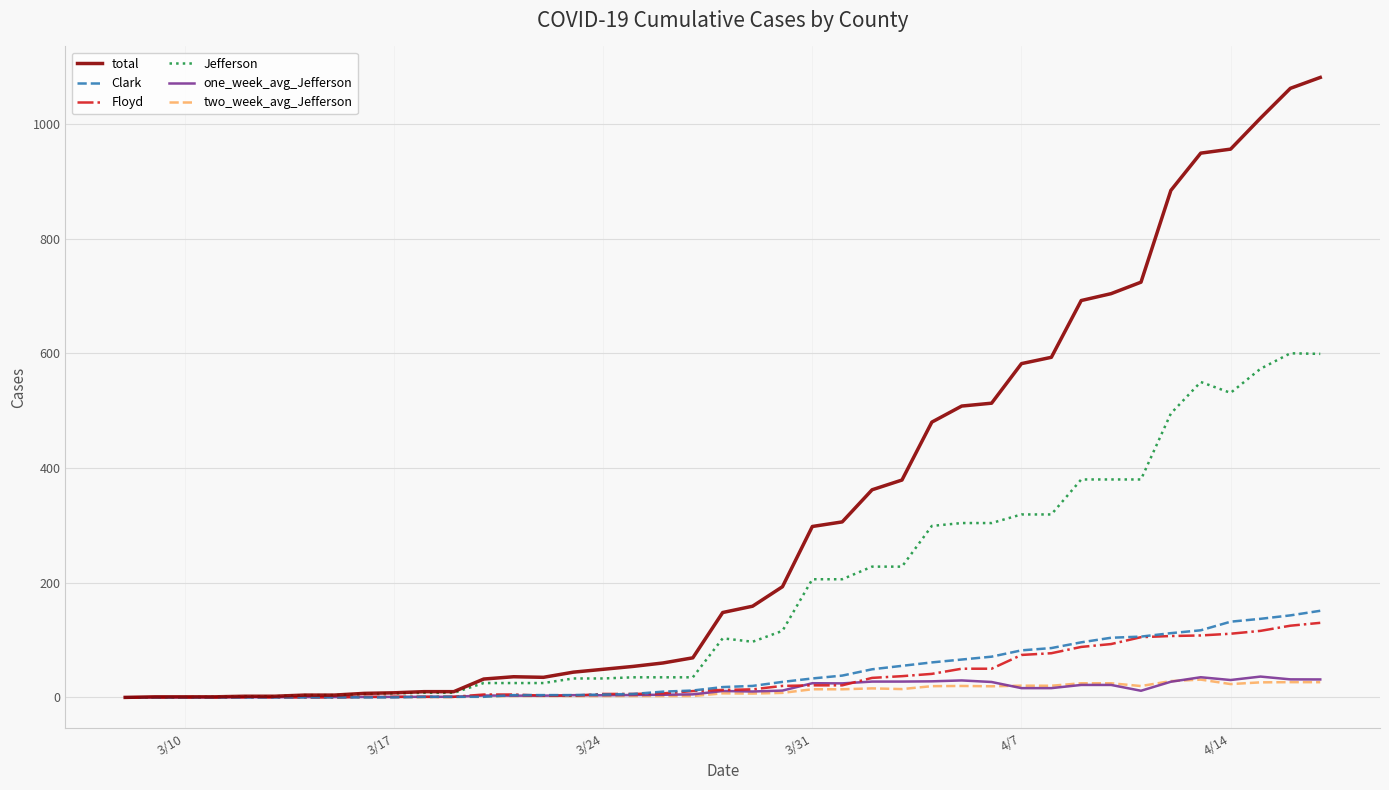

Which series has the largest total across all categories?

total